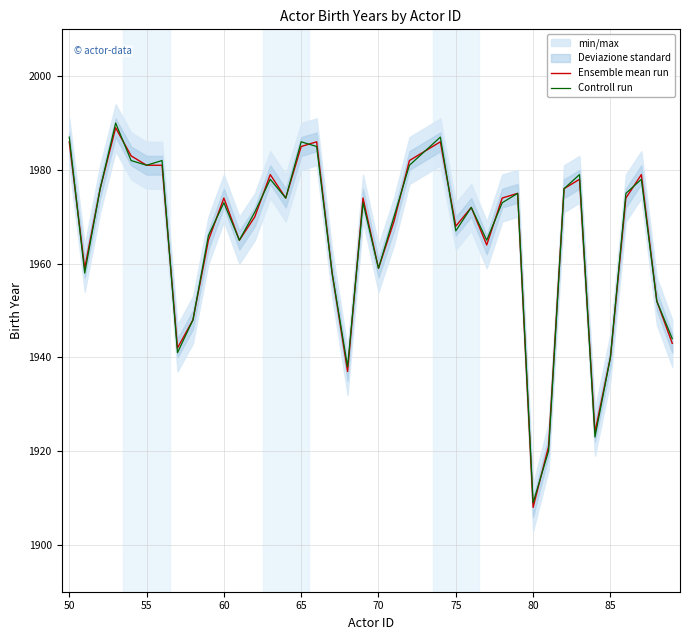

What is the maximum value for Ensemble mean run?

1989